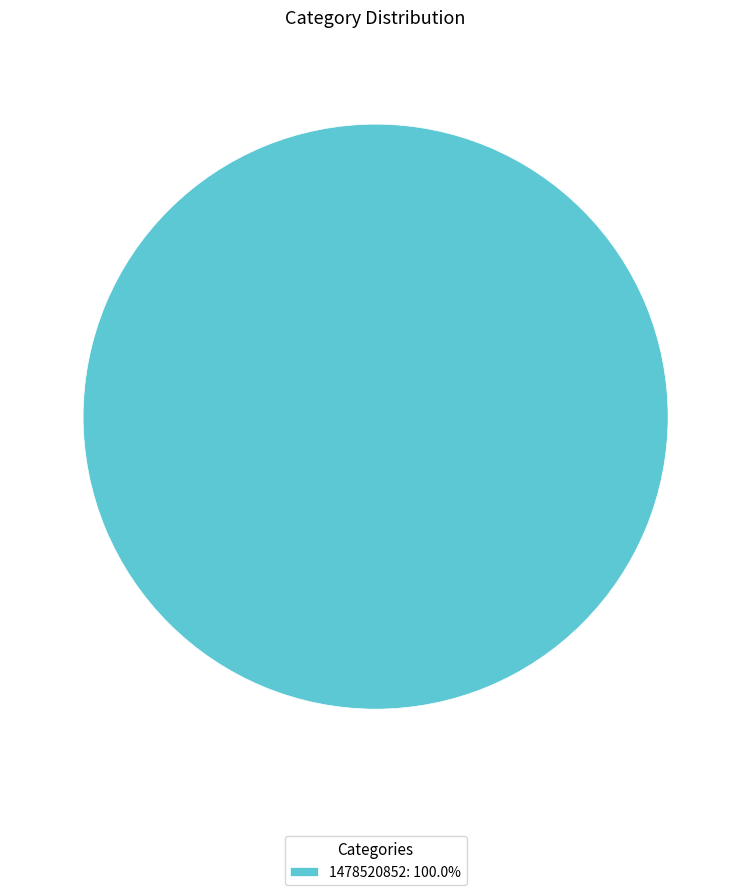

Is there any slice that represents more than half of the pie?

Yes